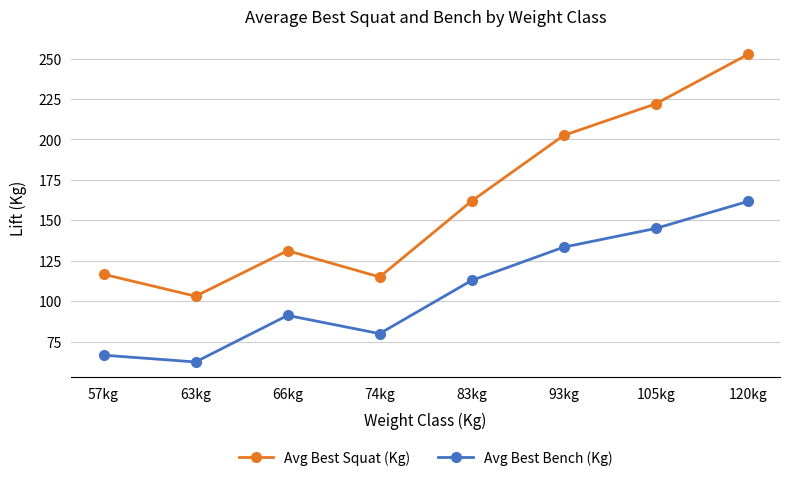

Rank the series by their average value, from lowest to highest.

Avg Best Bench (Kg), Avg Best Squat (Kg)